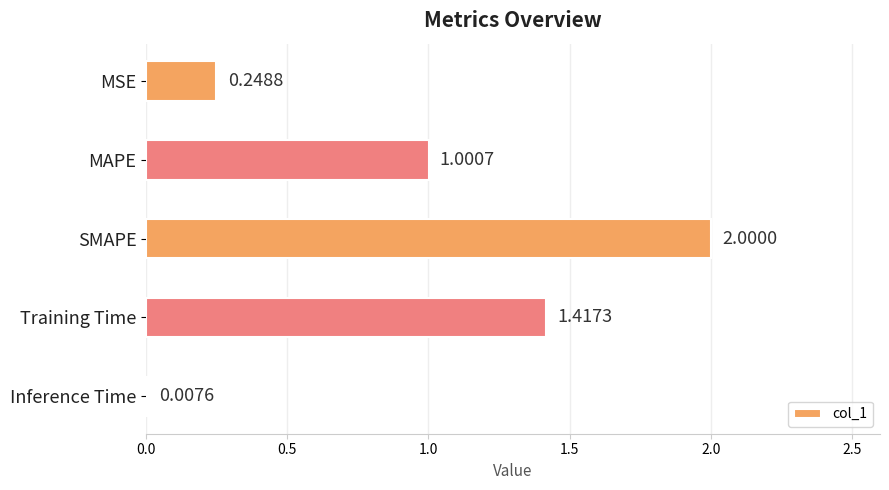

What is the sum of the values at MAPE and Training Time?

2.4